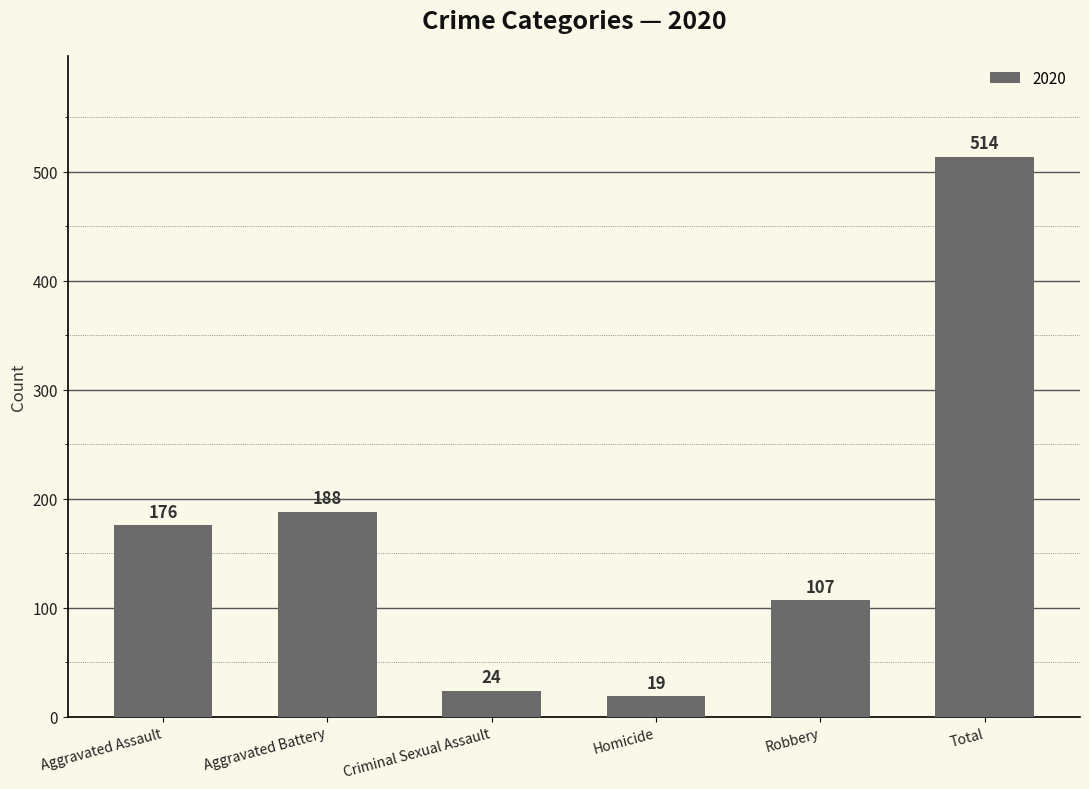

What is the approximate value at Criminal Sexual Assault?

24